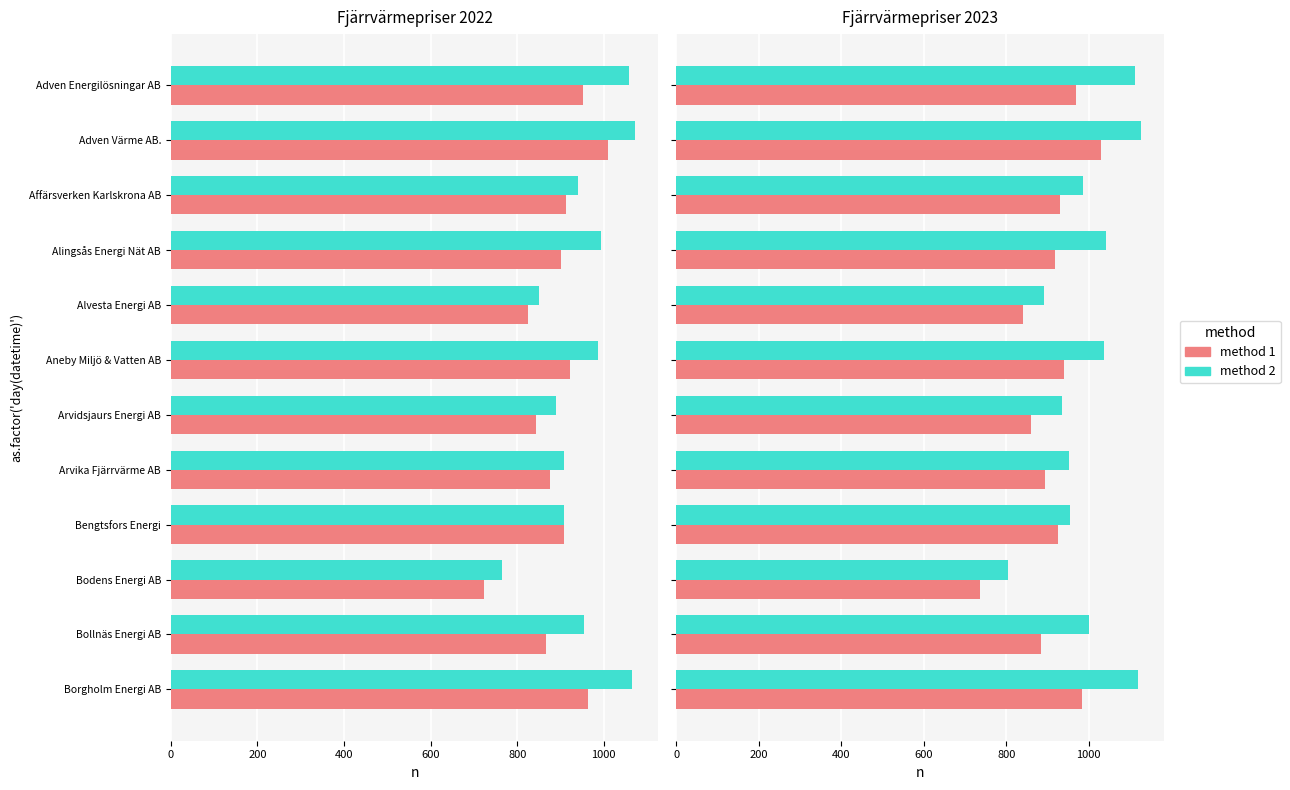

True or false: 2022 (method 1) has a value of 918.0 at Alingsås Energi Nät AB.

True